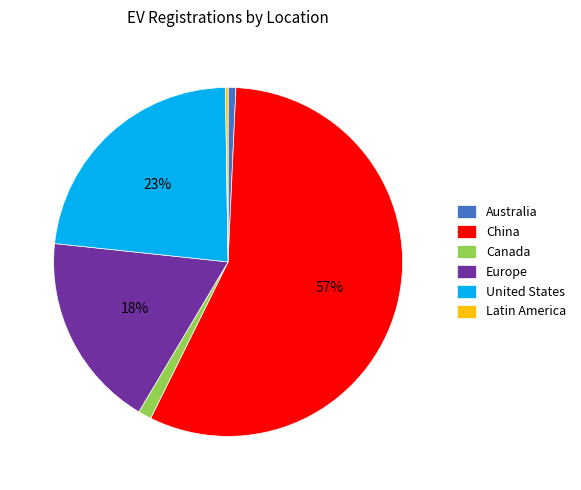

Which slice is the largest?

China